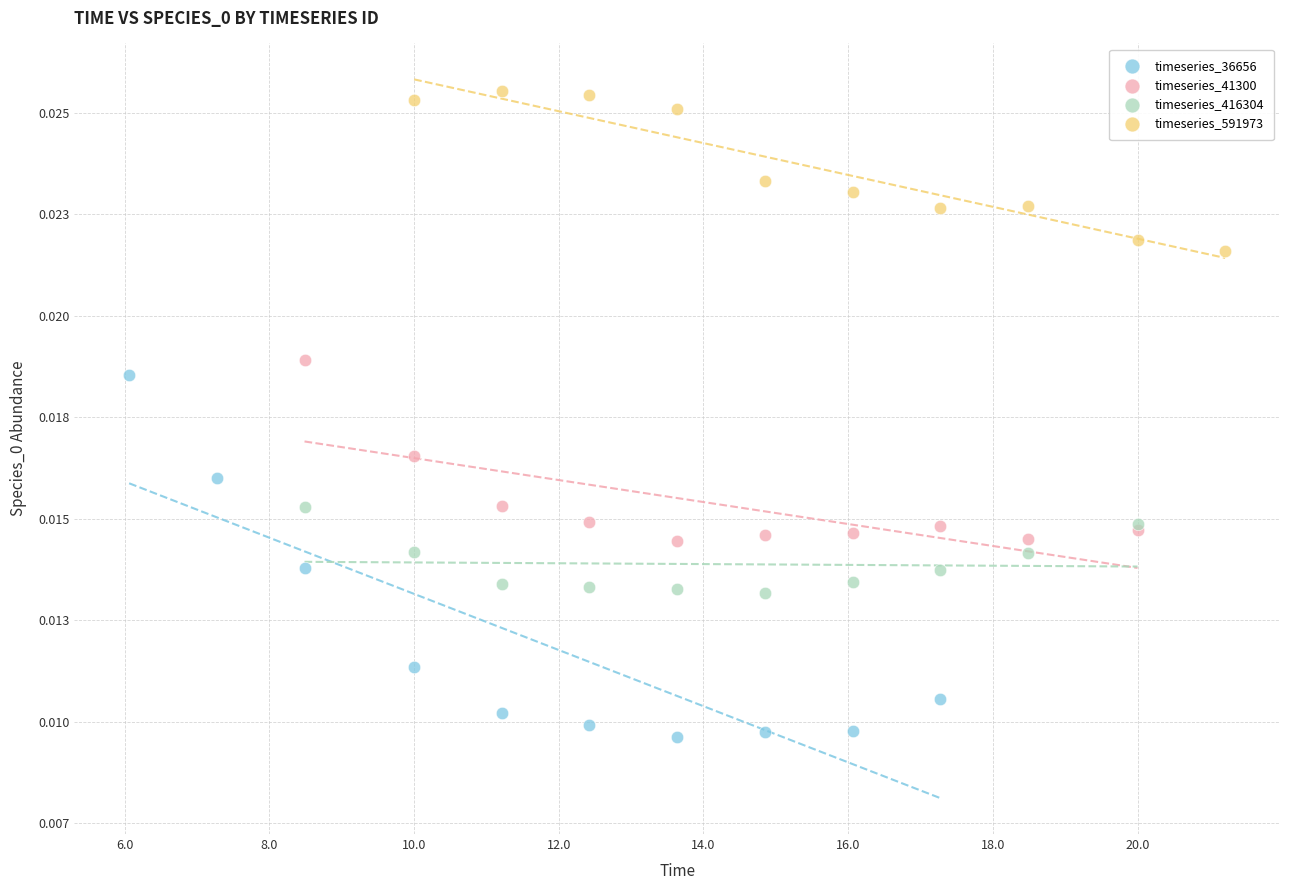

What are all the series names shown in the legend?

timeseries_36656, timeseries_41300, timeseries_416304, timeseries_591973